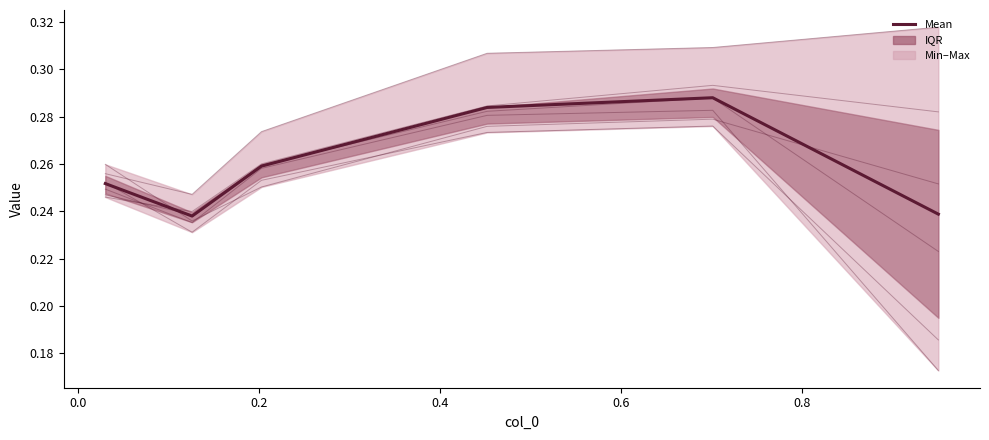

How many points are lower than both their immediate neighbors (excluding endpoints)?

1